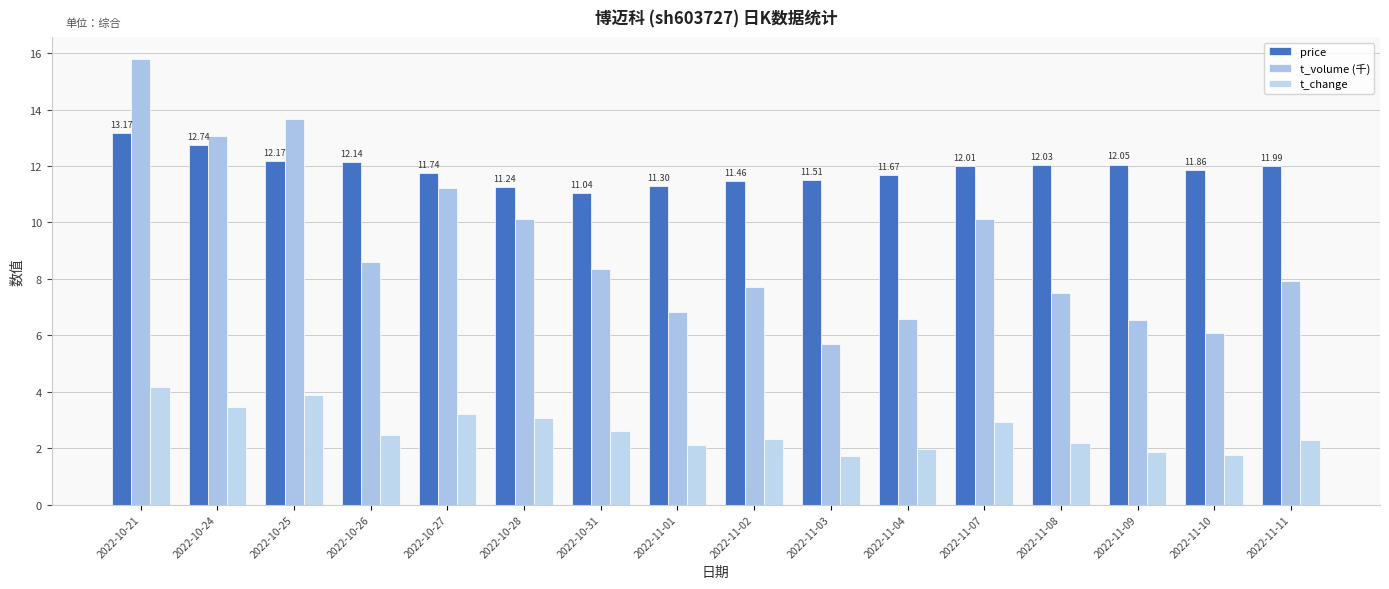

What is the minimum value for t_volume (千)?

5.7